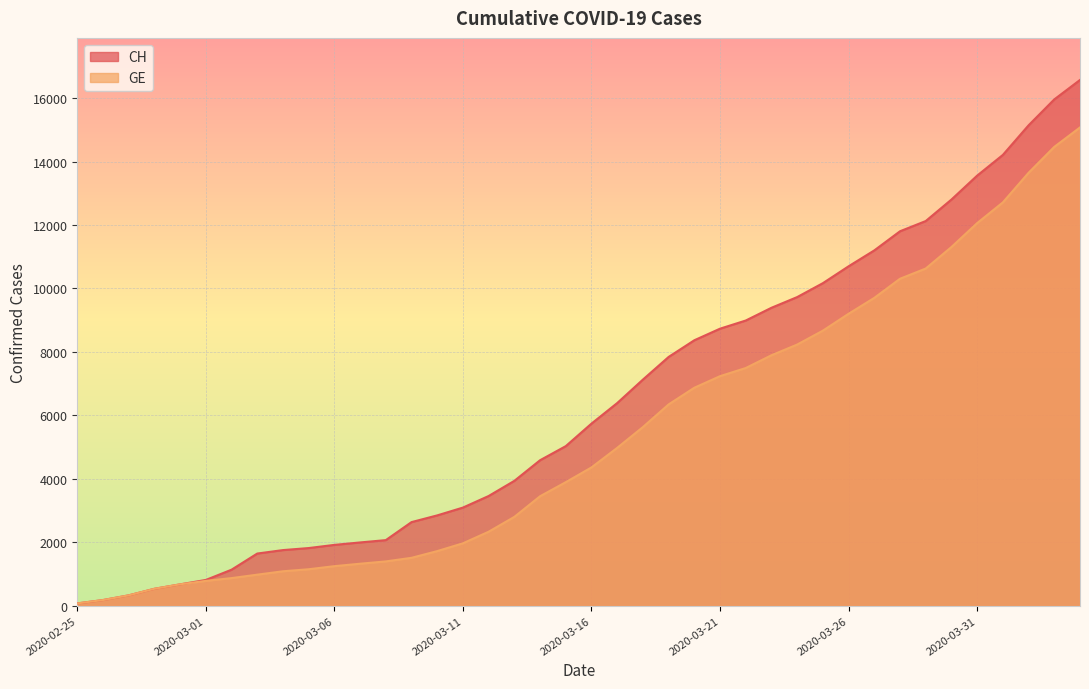

What is the sum of the GE values at 2020-03-20 and 2020-03-22?

14364